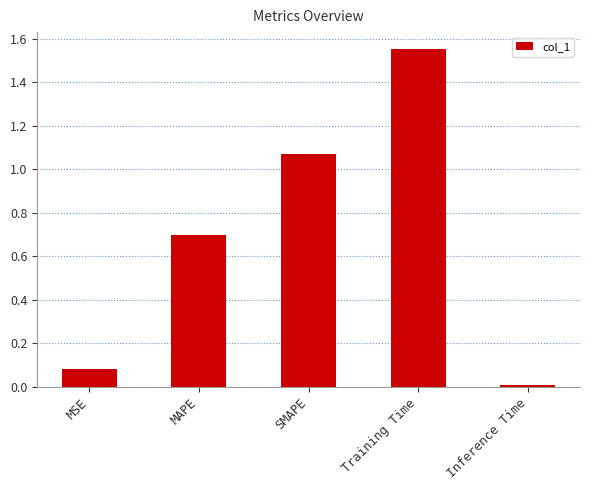

List the labels in order of value, largest first.

Training Time, SMAPE, MAPE, MSE, Inference Time